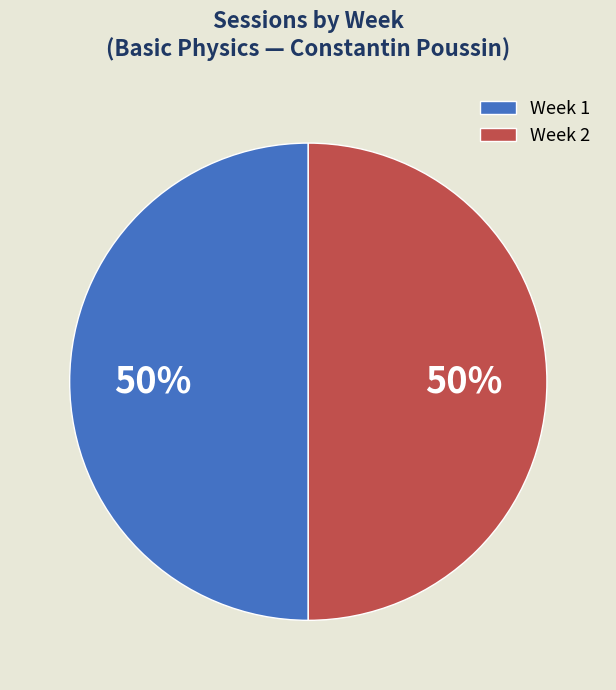

Is the sum of Week 1 and Week 2 greater than half?

Yes